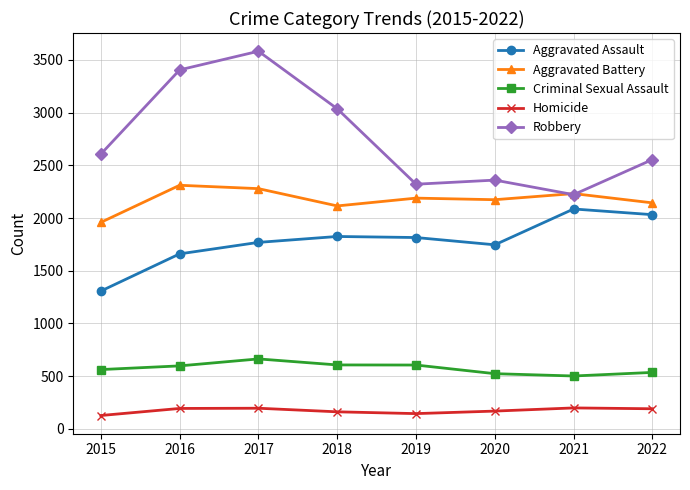

Rank the series by their average value, from highest to lowest.

Robbery, Aggravated Battery, Aggravated Assault, Criminal Sexual Assault, Homicide